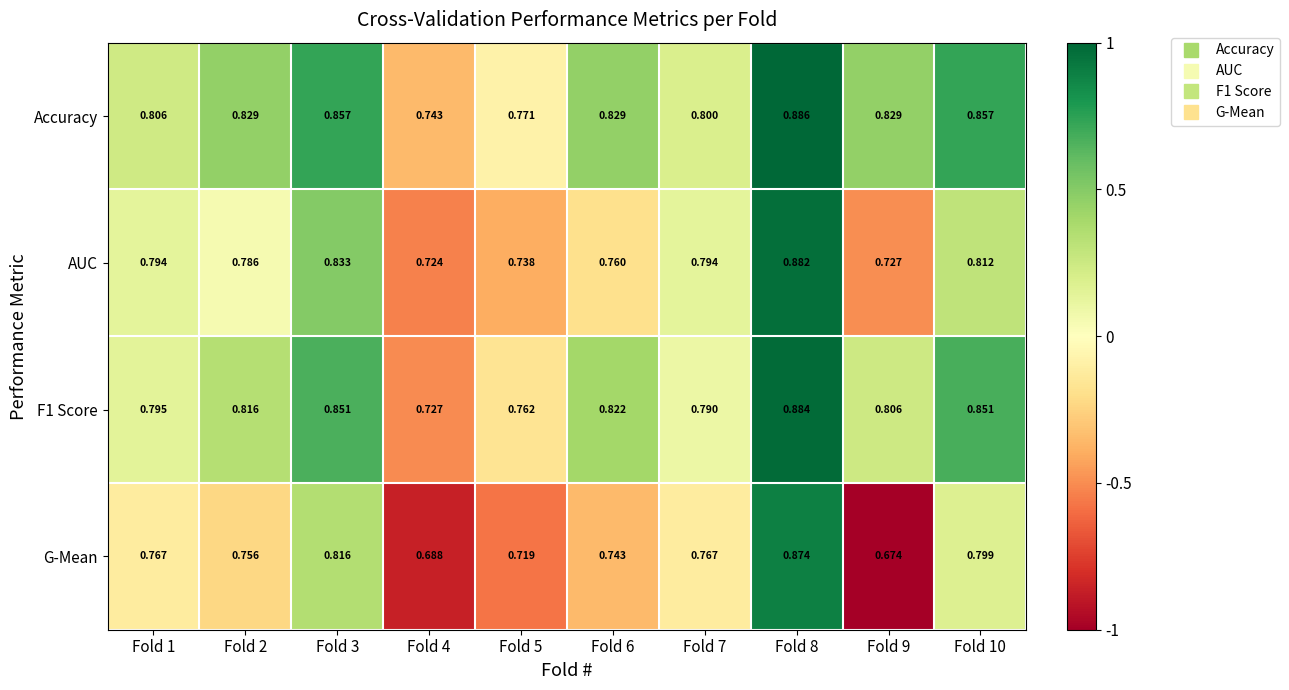

At which category does the chart reach its peak across all series?

Fold 8